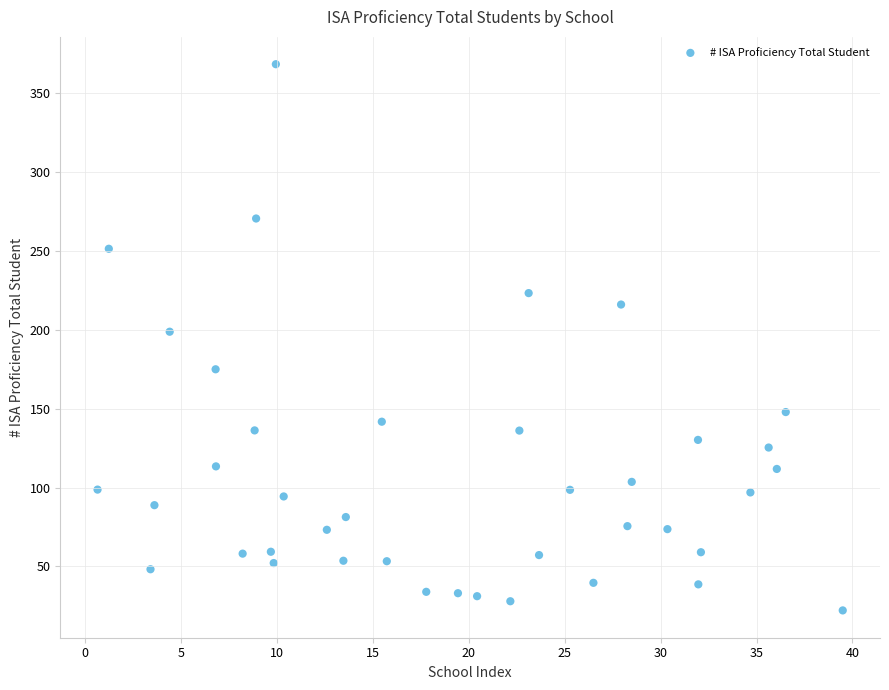

What is the range of X values (max minus min)?

38.8